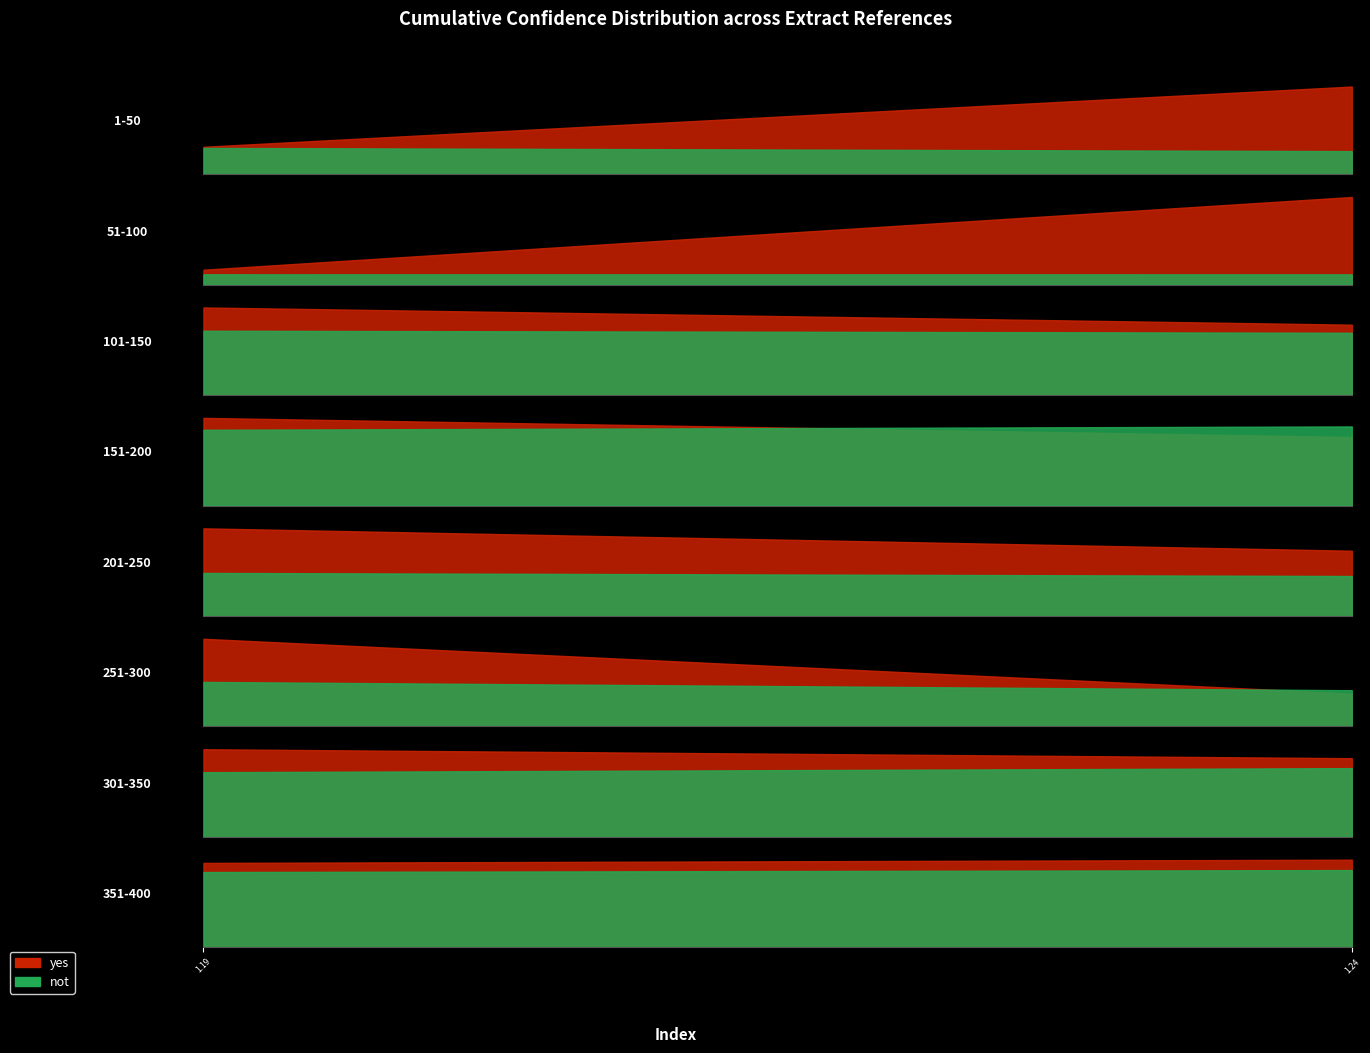

What is the approximate value of not at yes?

1.2